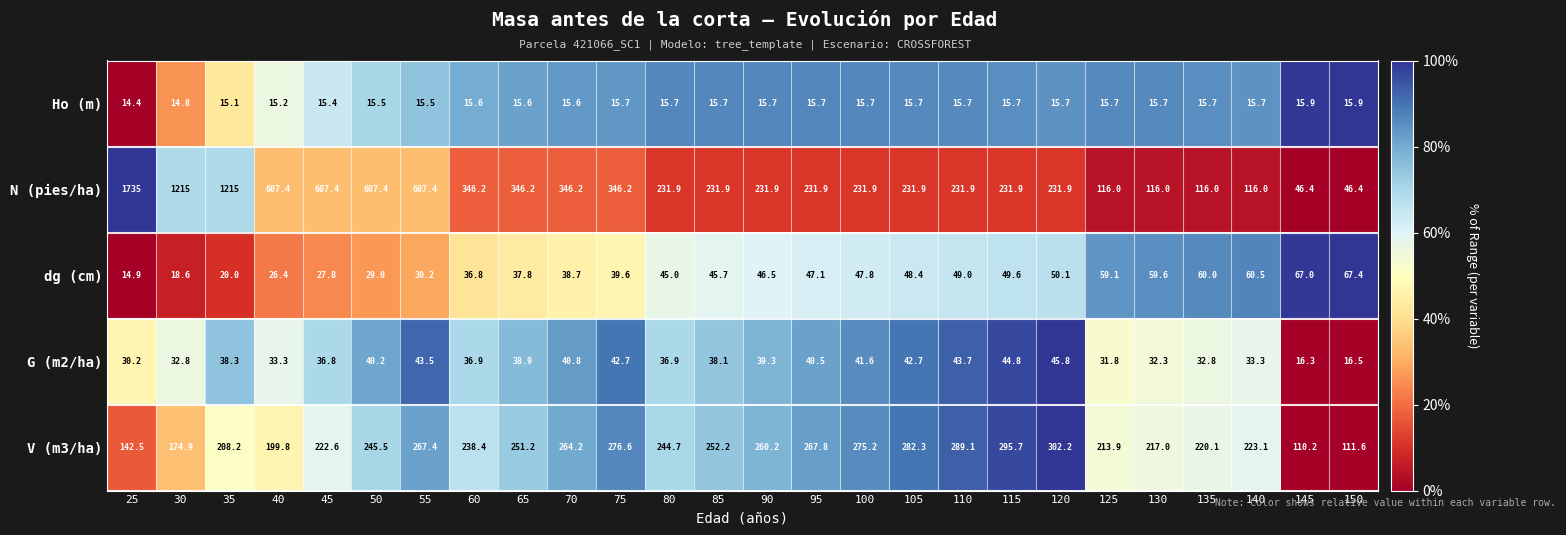

At which category is the sum across all series the highest?

25